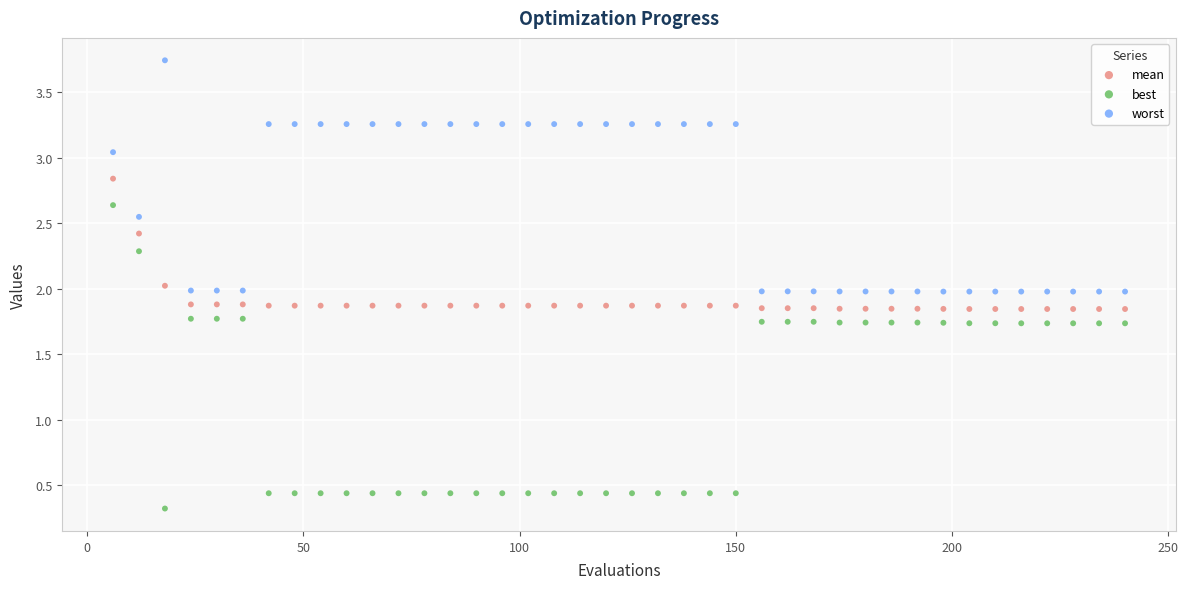

Across all data points, what is the range of Y values (max minus min)?

3.4